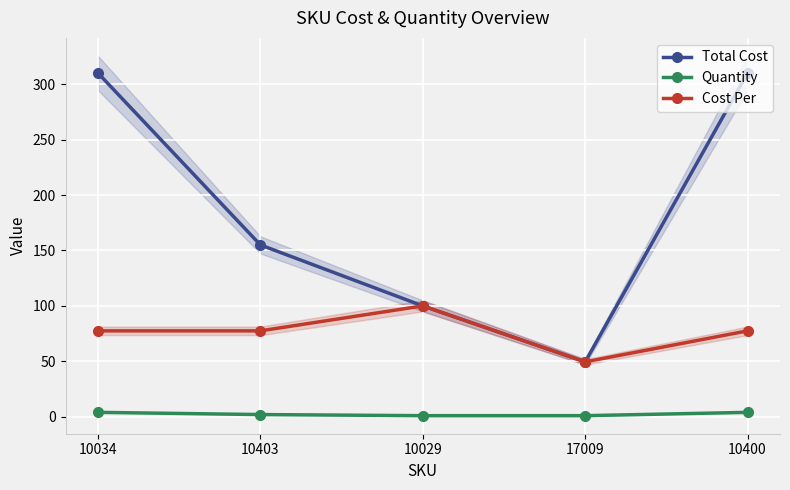

Which series has the largest total across all categories?

Total Cost